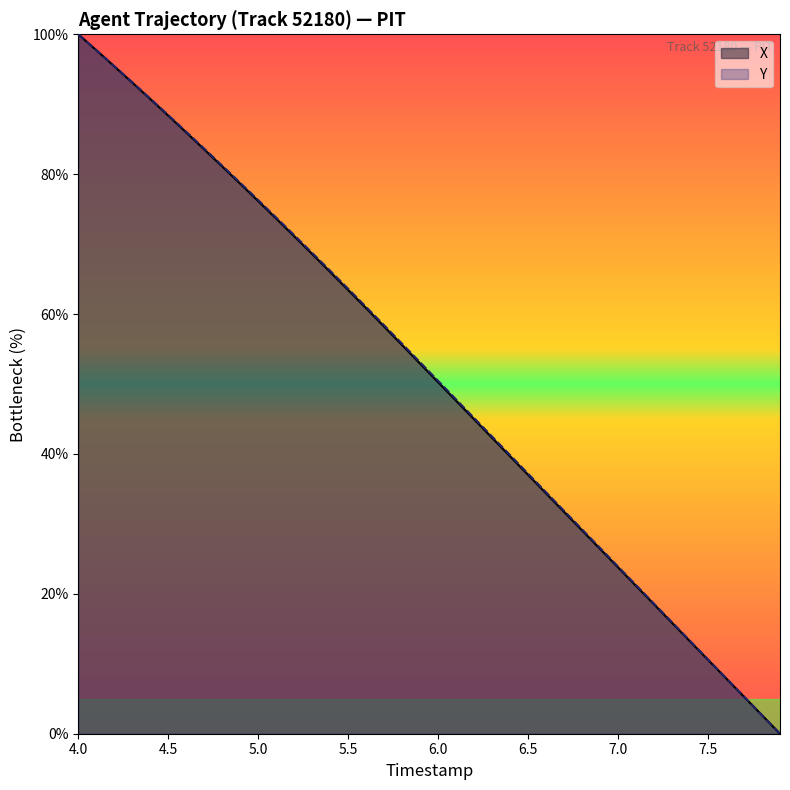

Which series changed the most between 4.9 and 6.4?

X